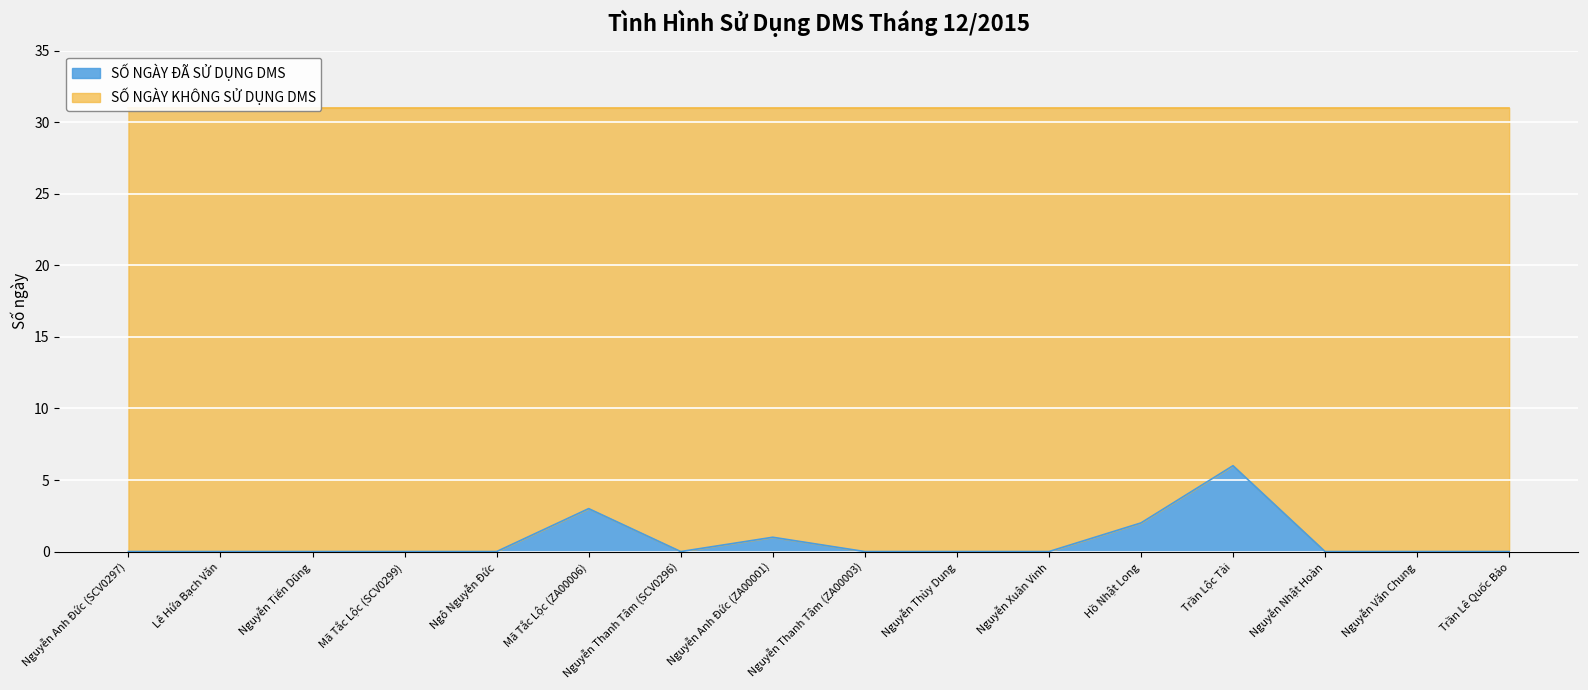

How many values are above zero?

4